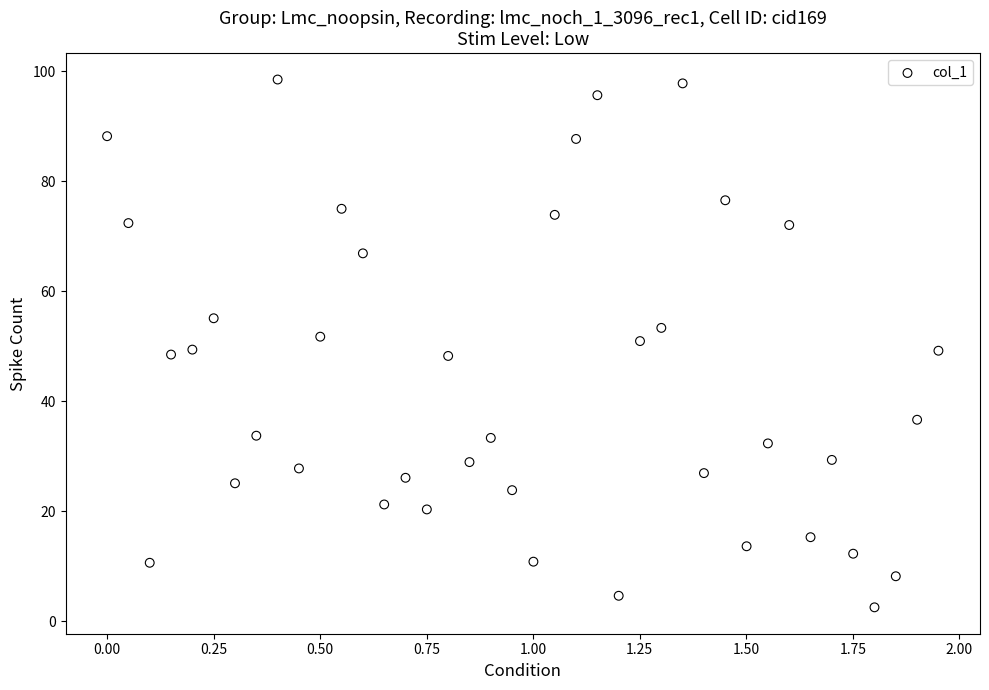

What is the range of Y values (max minus min)?

96.0